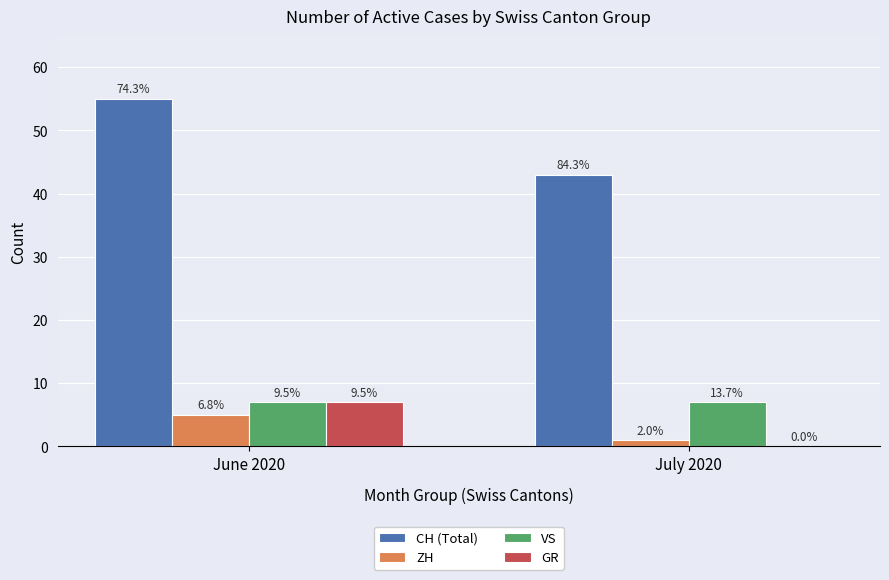

What is the sum of all ZH values?

6